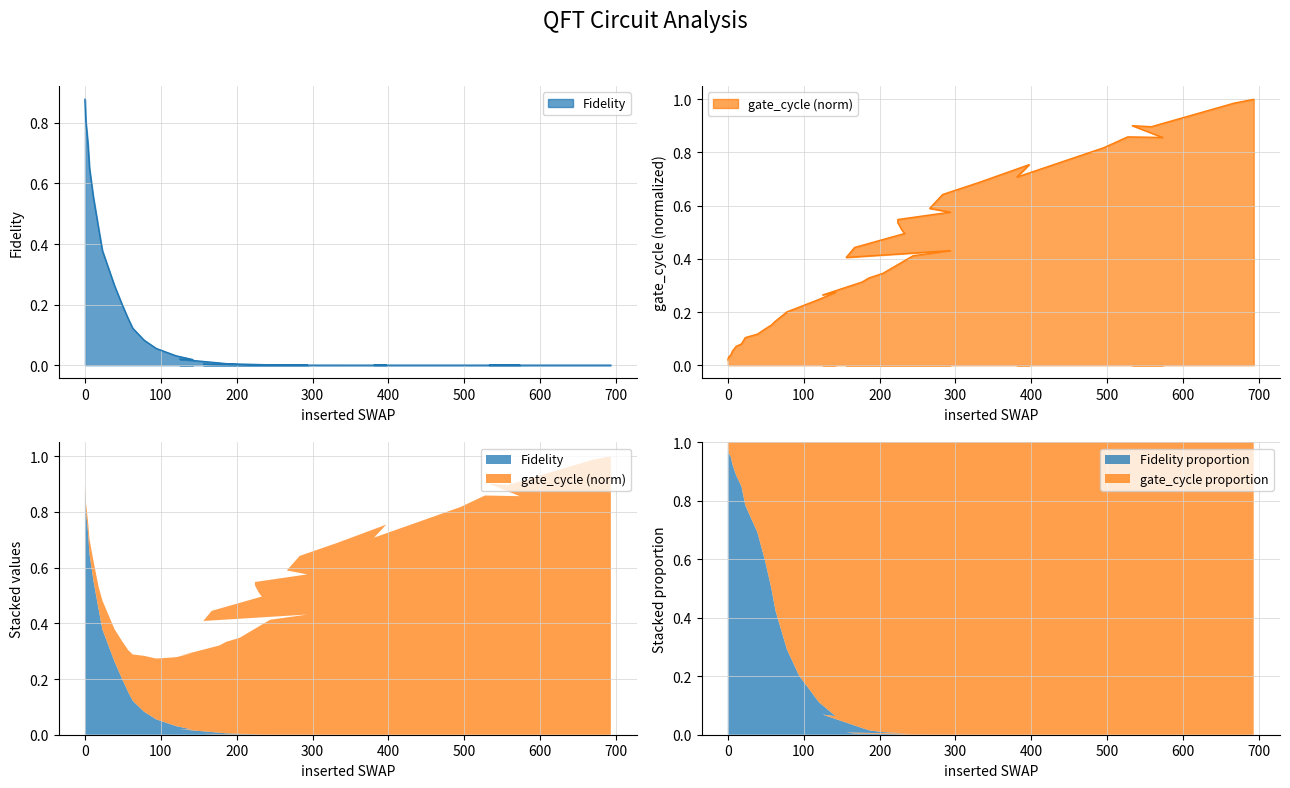

Rank the series by their maximum value, from lowest to highest.

Fidelity, gate_cycle_norm